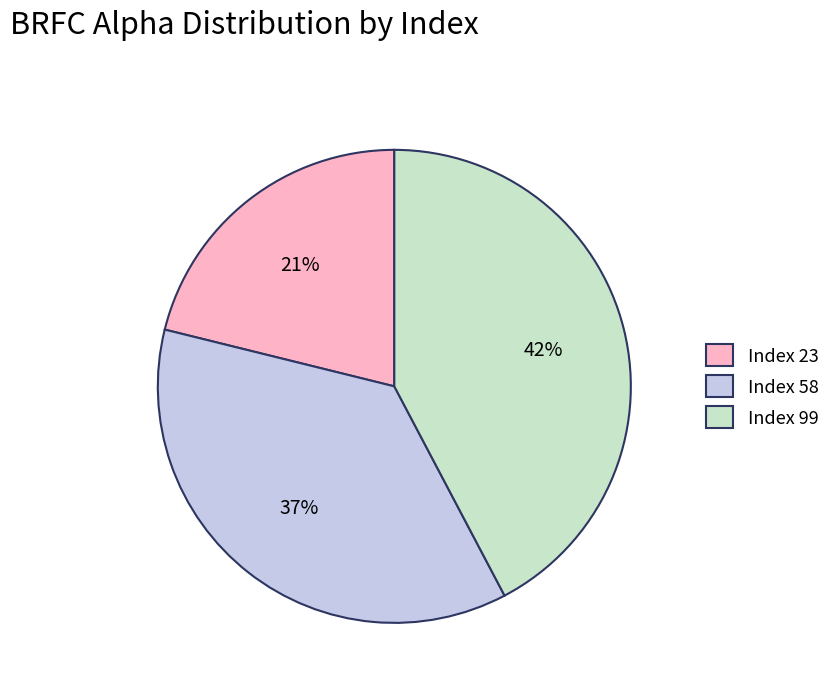

Approximately how many times larger is the value at Index 23 compared to Index 58?

0.6